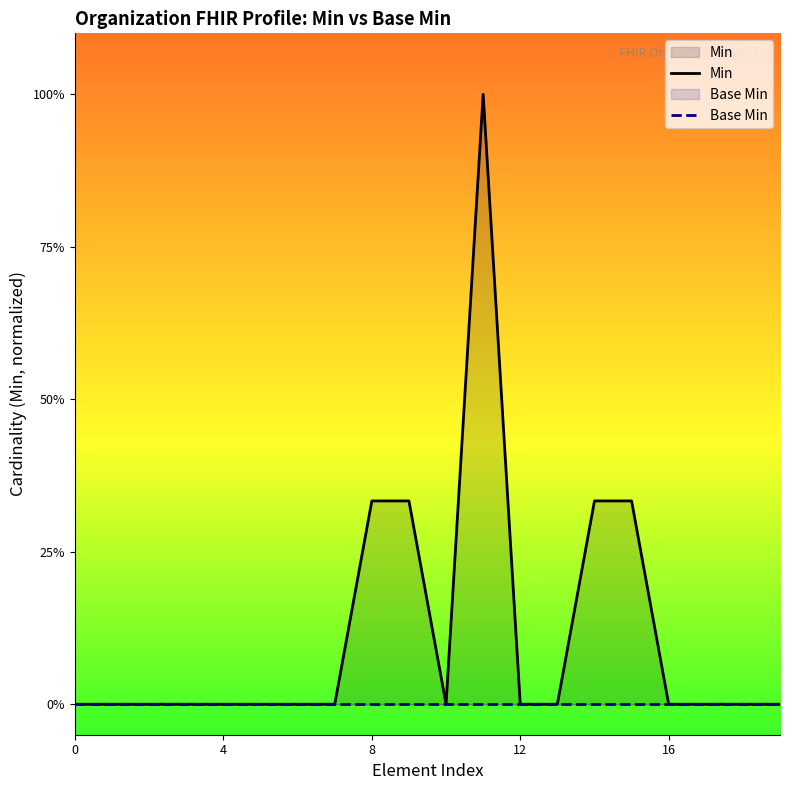

The Min series shows 0.6 at 15. True or false?

False